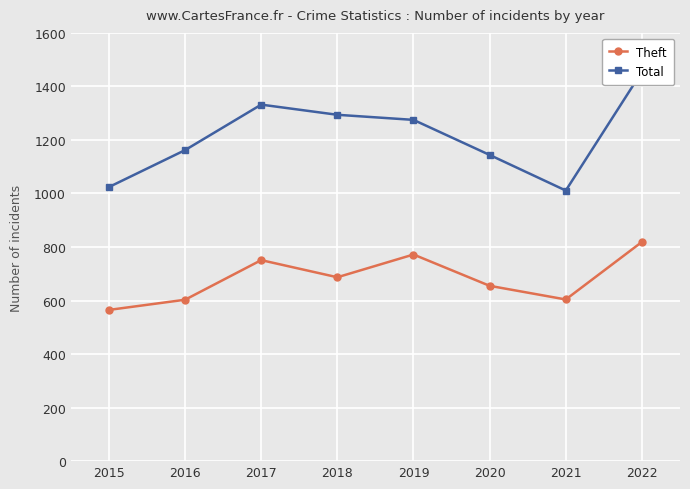

Is the value of Total at 2018 greater than the value of Theft at 2022?

Yes